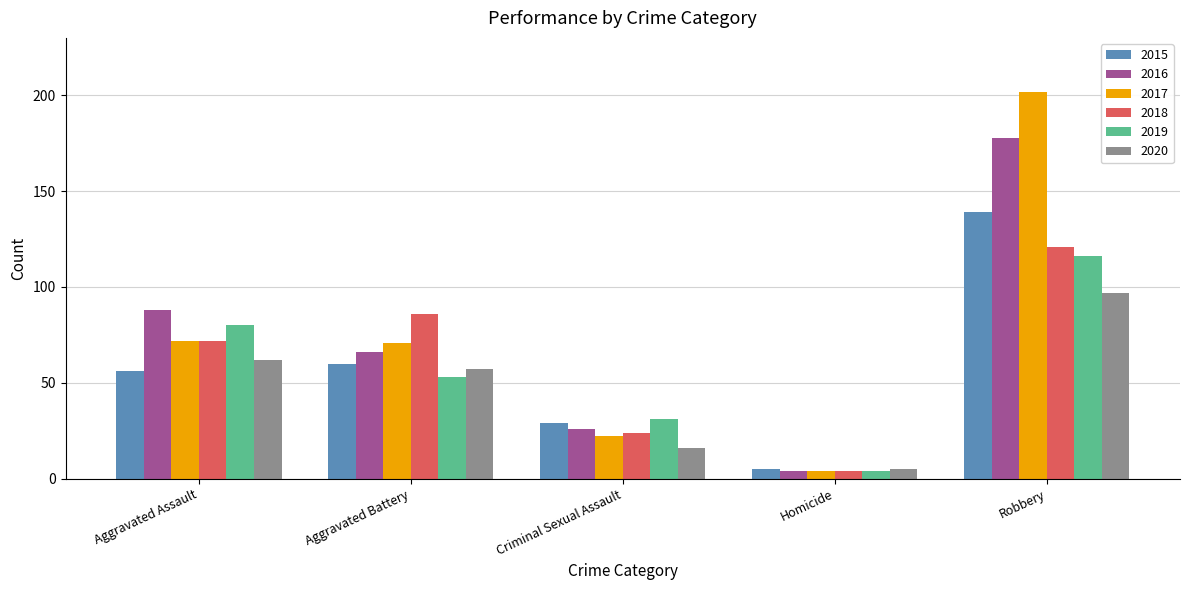

What is the label of the 1st bar from the right?

Robbery